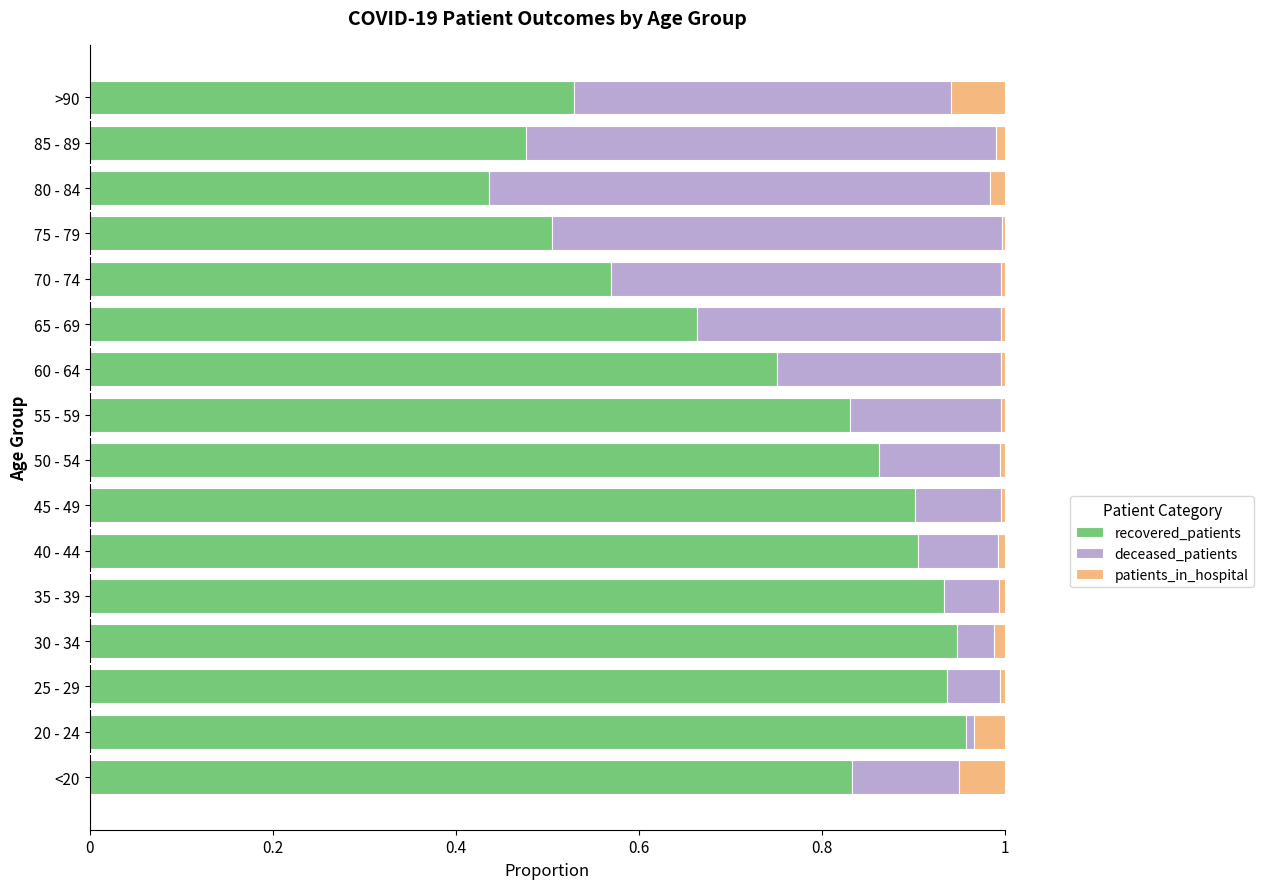

Is it true that recovered_patients equals 1.5 at 30 - 34?

False